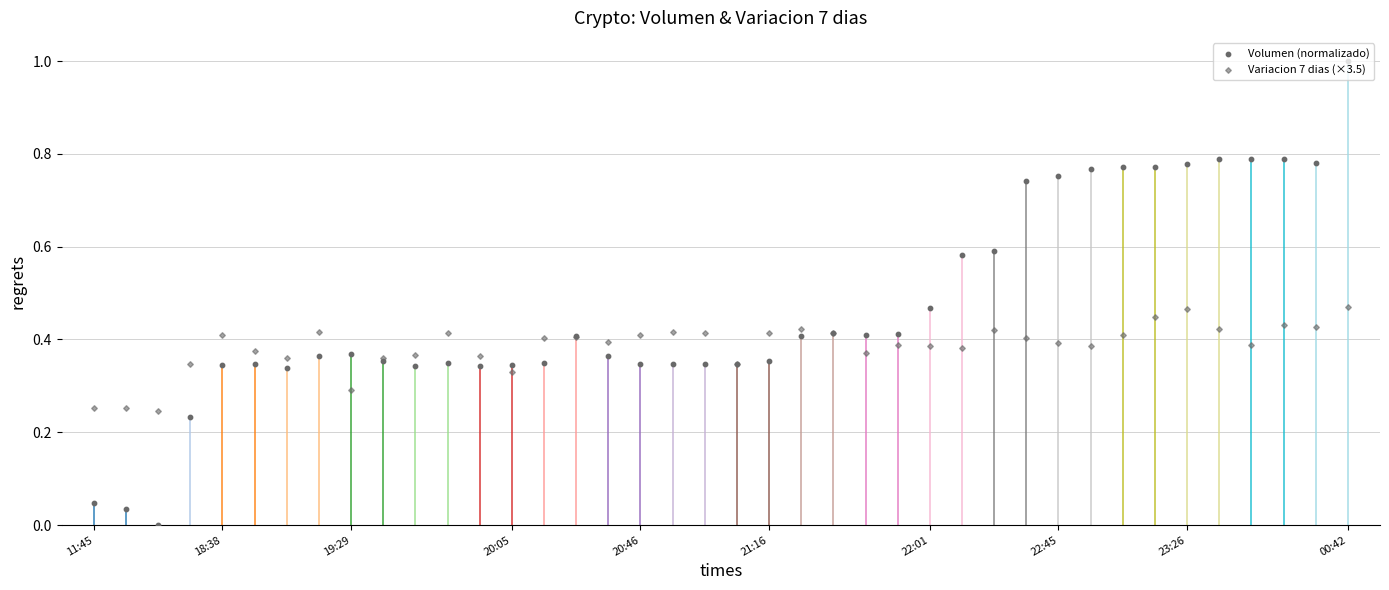

Which series reaches the minimum Y coordinate?

Volumen (normalizado)